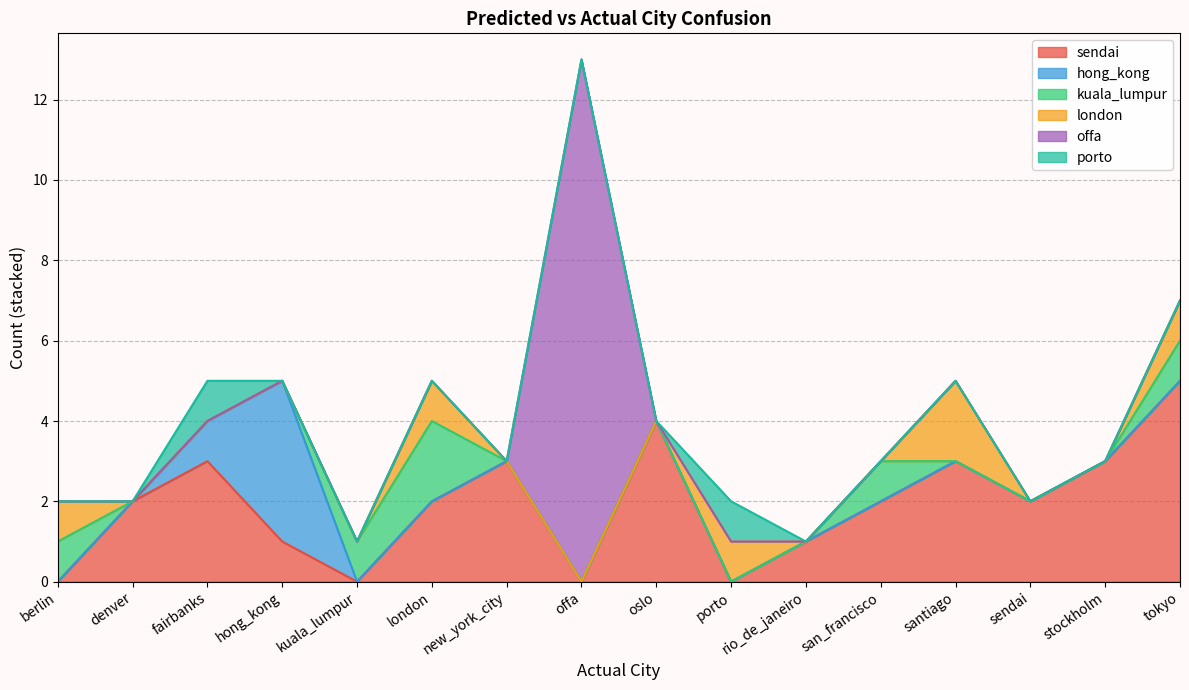

How many intersections are there between sendai and offa?

2